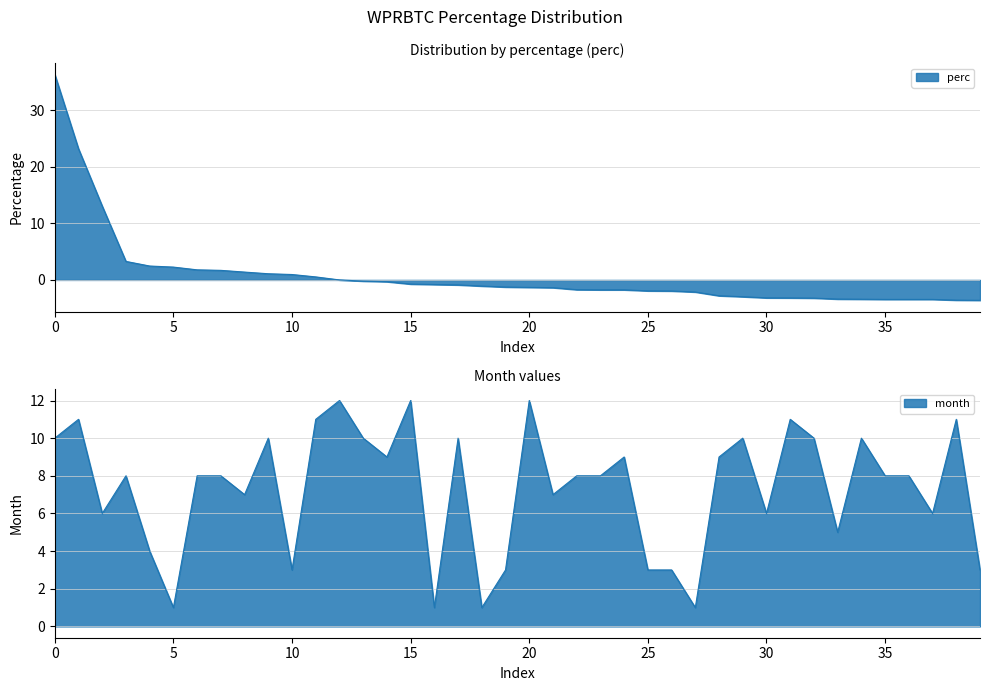

True or false: the data has more than 0 interior local peaks.

False